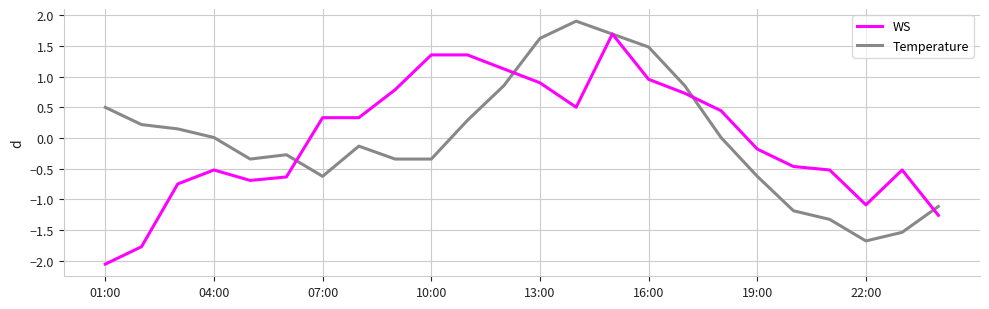

What is the maximum value for WS?

1.7